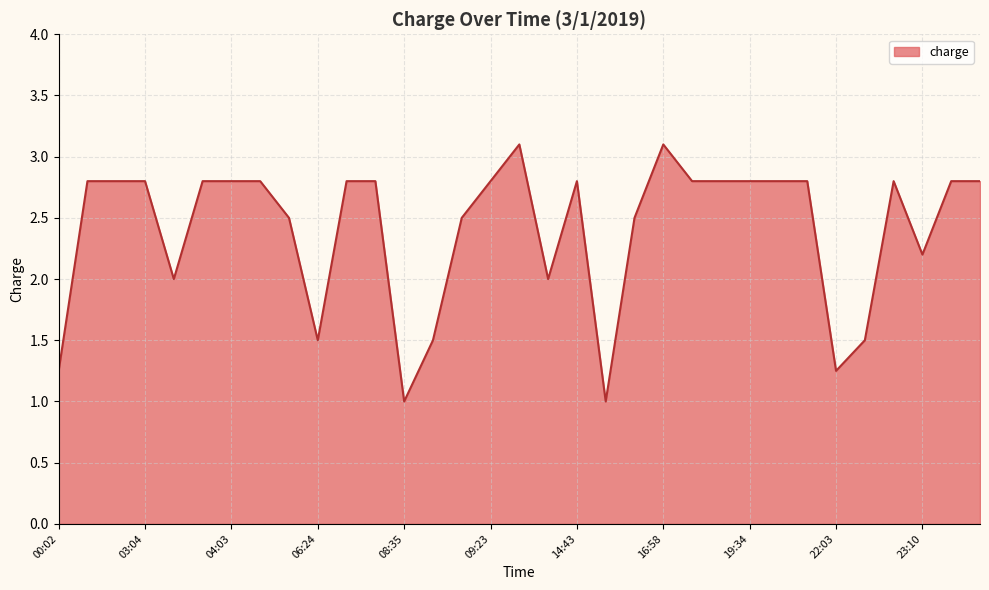

What is the maximum value shown in the chart?

3.1